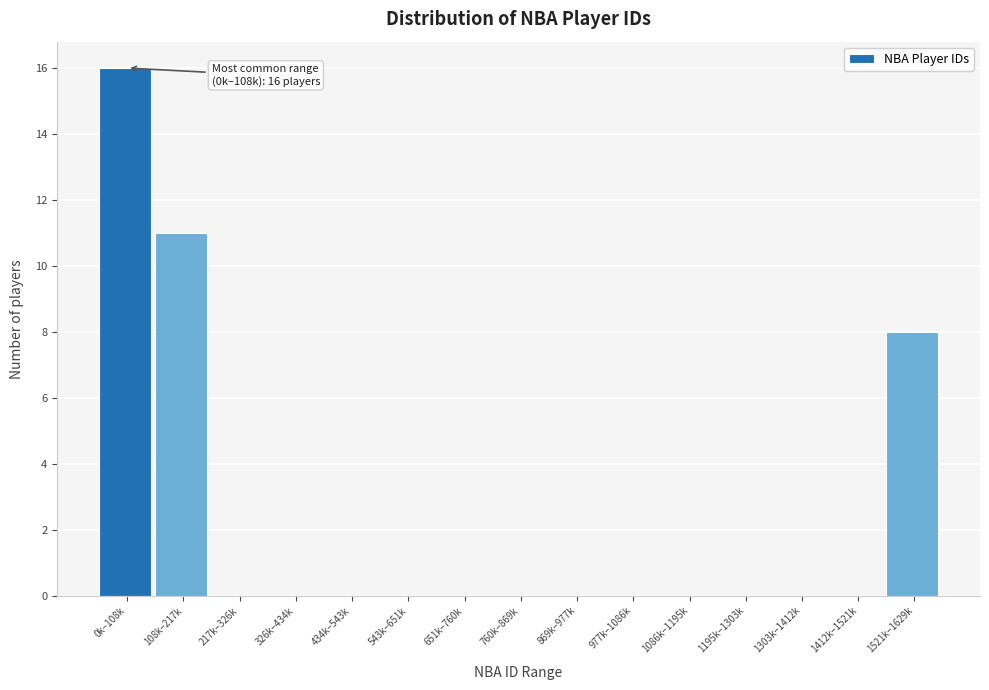

Reading left to right, list all the values displayed in this chart.

0k–108k=16	108k–217k=11	217k–326k=0	326k–434k=0	434k–543k=0	543k–651k=0	651k–760k=0	760k–869k=0	869k–977k=0	977k–1086k=0	1086k–1195k=0	1195k–1303k=0	1303k–1412k=0	1412k–1521k=0	1521k–1629k=8